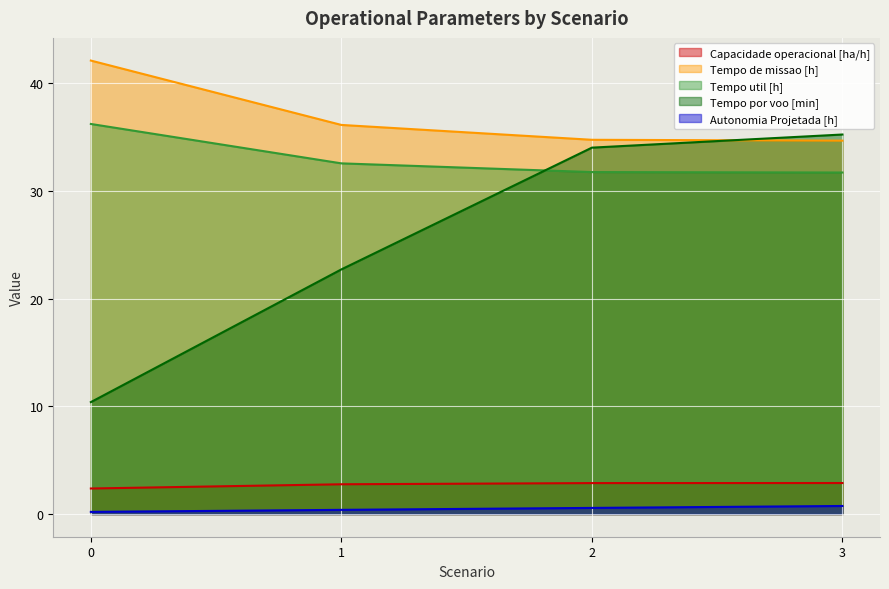

True or false: Tempo por voo [min] and Autonomia Projetada [h] cross at least once.

False